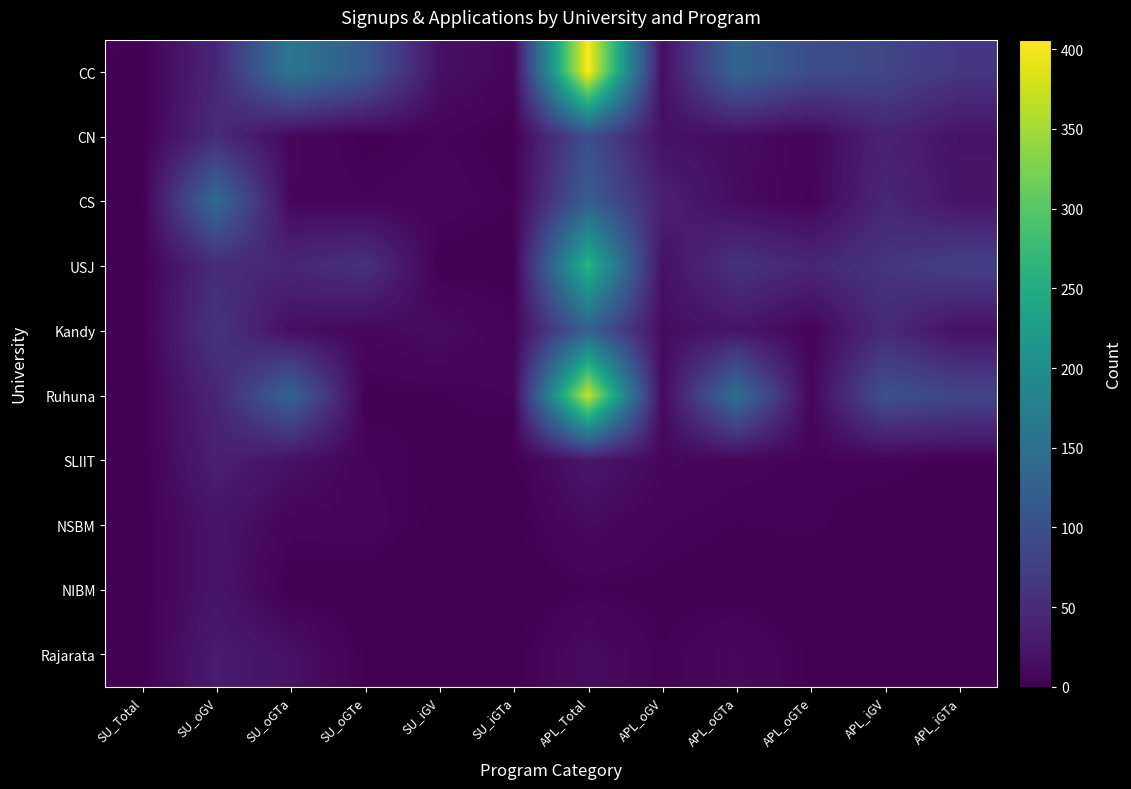

What is the spread (max minus min) of values at APL_iGTa?

85